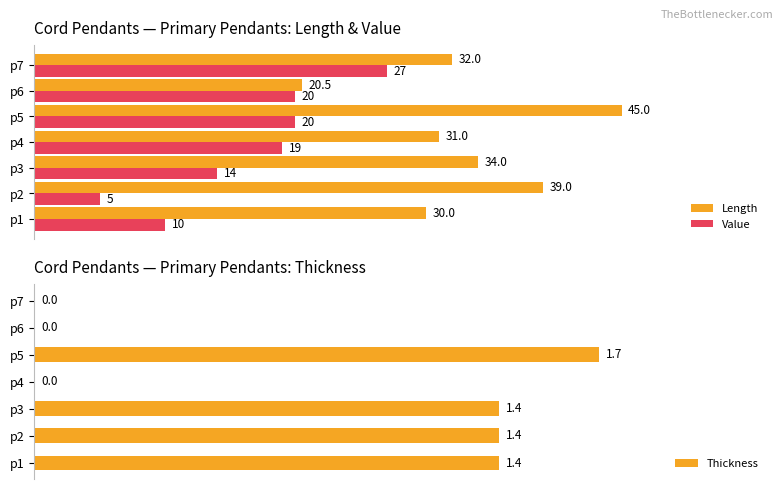

How many data points in Value are less than 19?

3